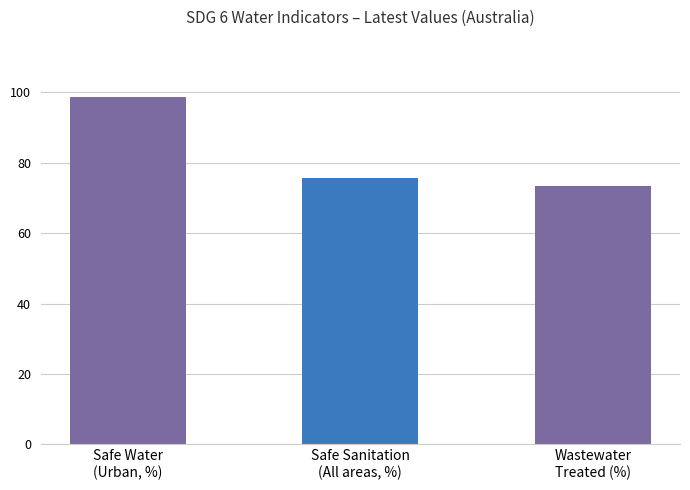

How many bars are there in total?

3